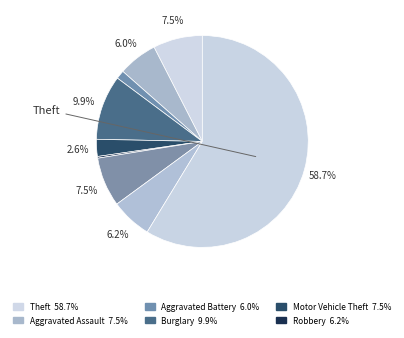

Rank the categories by value from lowest to highest.

Homicide, Arson, Criminal Sexual Assault, Aggravated Battery, Robbery, Aggravated Assault, Motor Vehicle Theft, Burglary, Theft